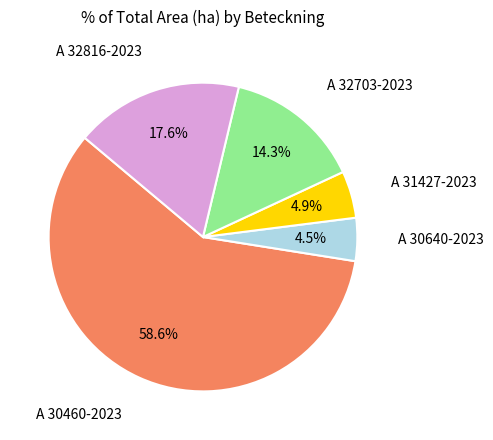

Between A 32816-2023 and A 32703-2023, which is larger?

A 32816-2023